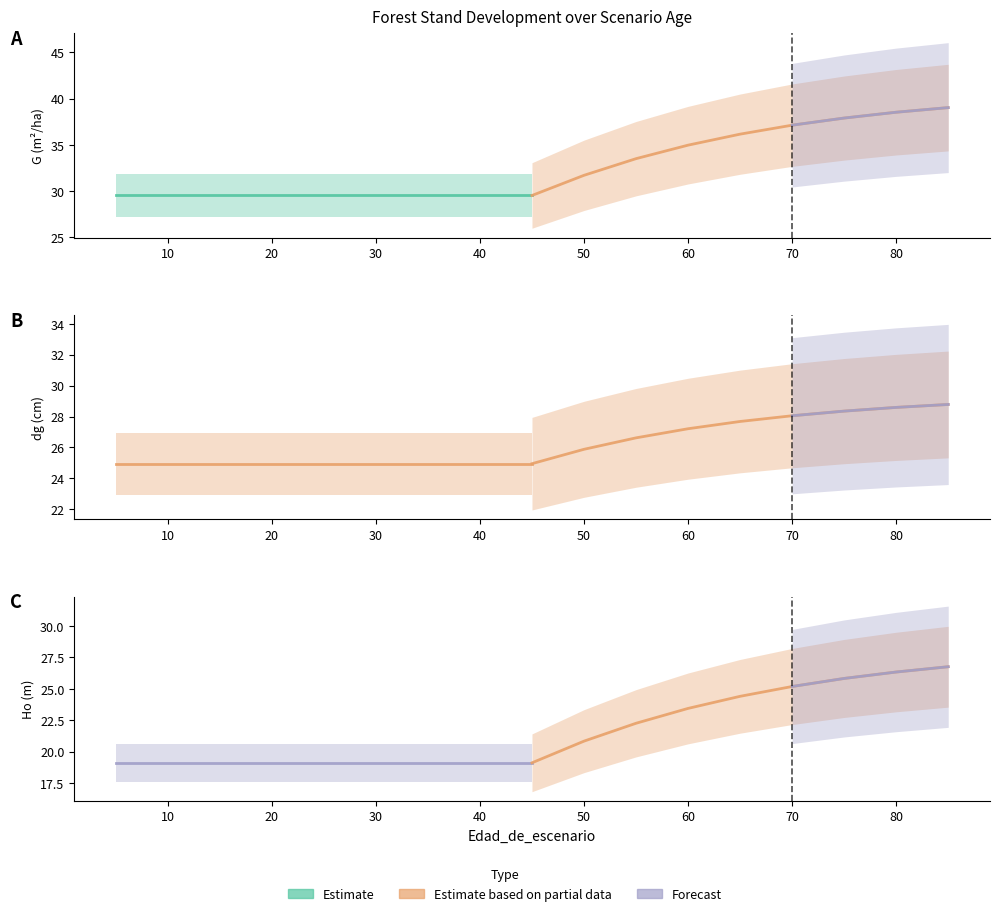

Reading left to right, list all the values displayed in this chart.

G: 29.5	29.5	29.5	29.5	29.5	29.5	29.5	29.5	29.5	31.7	33.5	35.0	36.1	37.1	37.9	38.5	39.0
dg: 24.9	24.9	24.9	24.9	24.9	24.9	24.9	24.9	24.9	25.9	26.6	27.2	27.7	28.1	28.4	28.6	28.8
Ho: 19.1	19.1	19.1	19.1	19.1	19.1	19.1	19.1	19.1	20.8	22.3	23.4	24.4	25.2	25.8	26.3	26.8